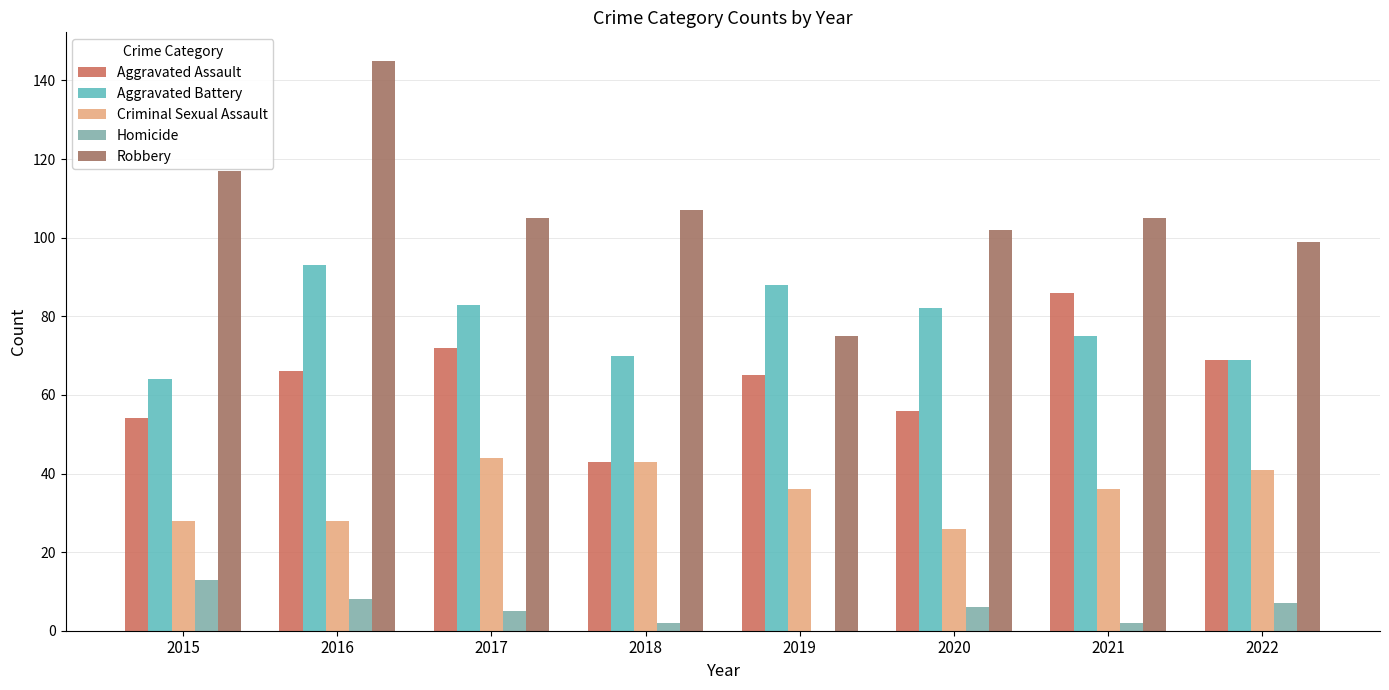

What is the highest value of the Robbery series?

145